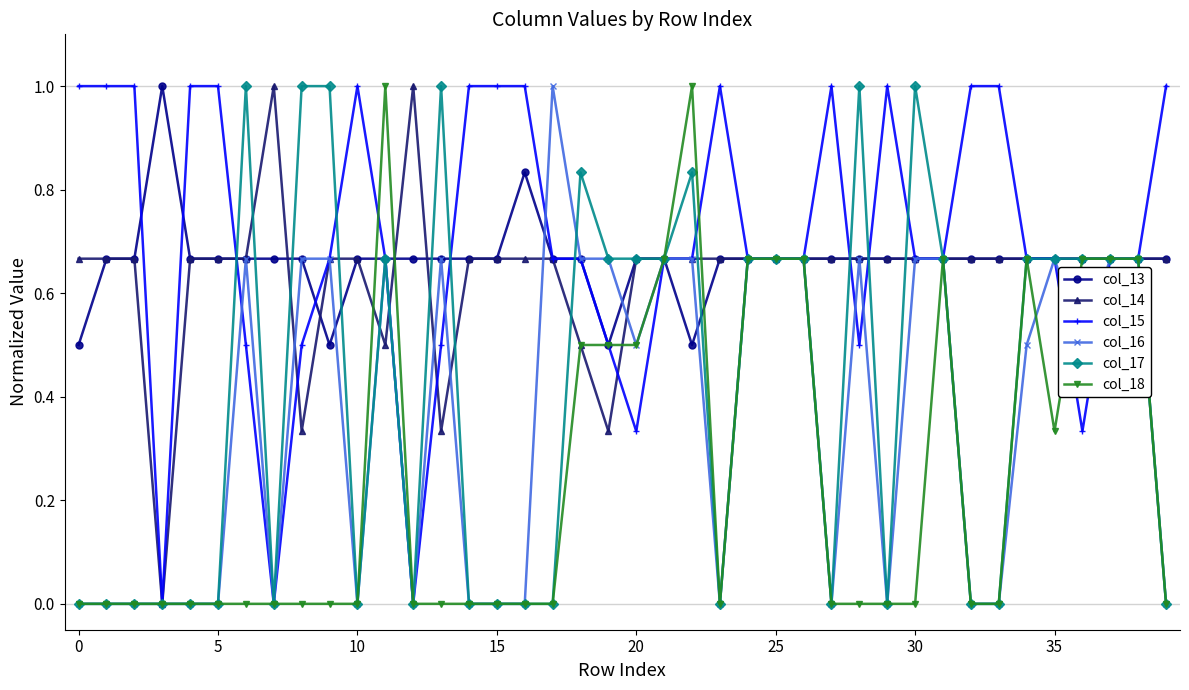

What is the maximum value shown in the chart?

1.0